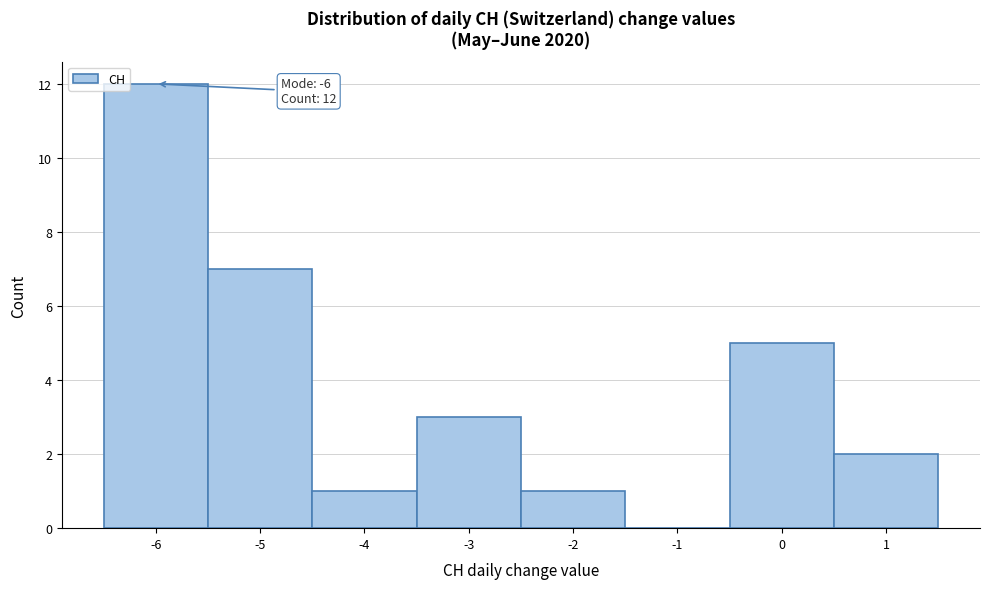

Over which range of the x-axis is the bar tallest?

-6.5 to -5.5